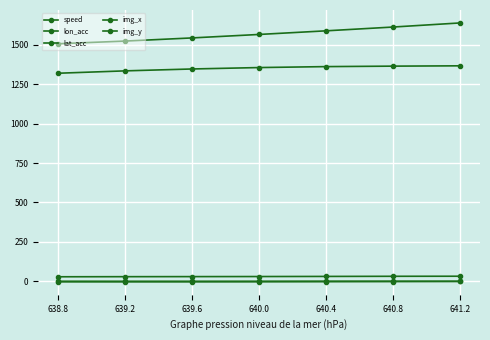

How many lines are shown in the chart?

5